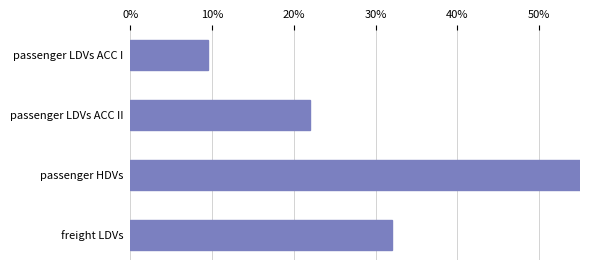

How many distinct data groups are displayed?

1